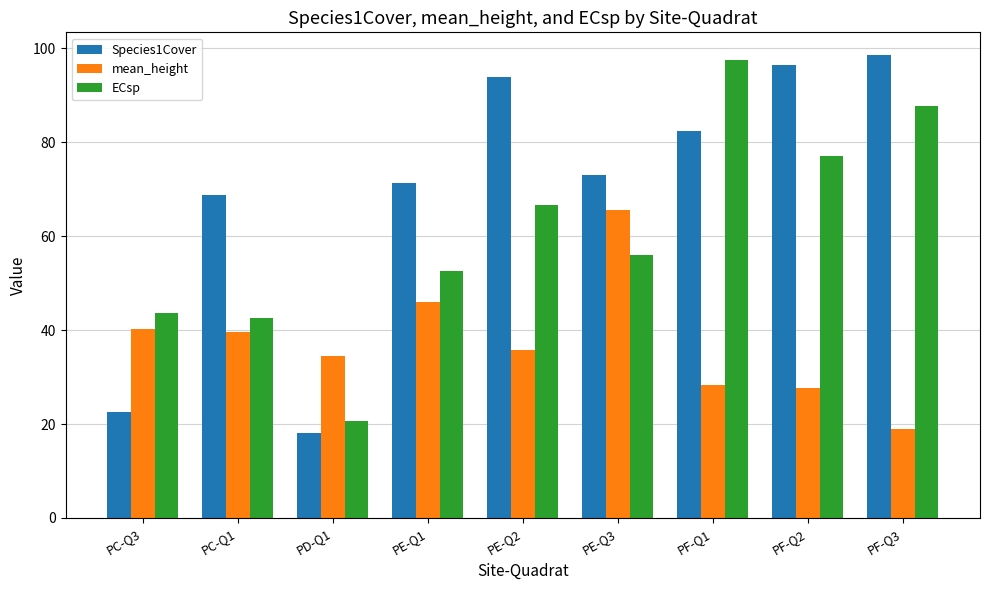

What is the difference between the highest and lowest values at PF-Q2?

68.8